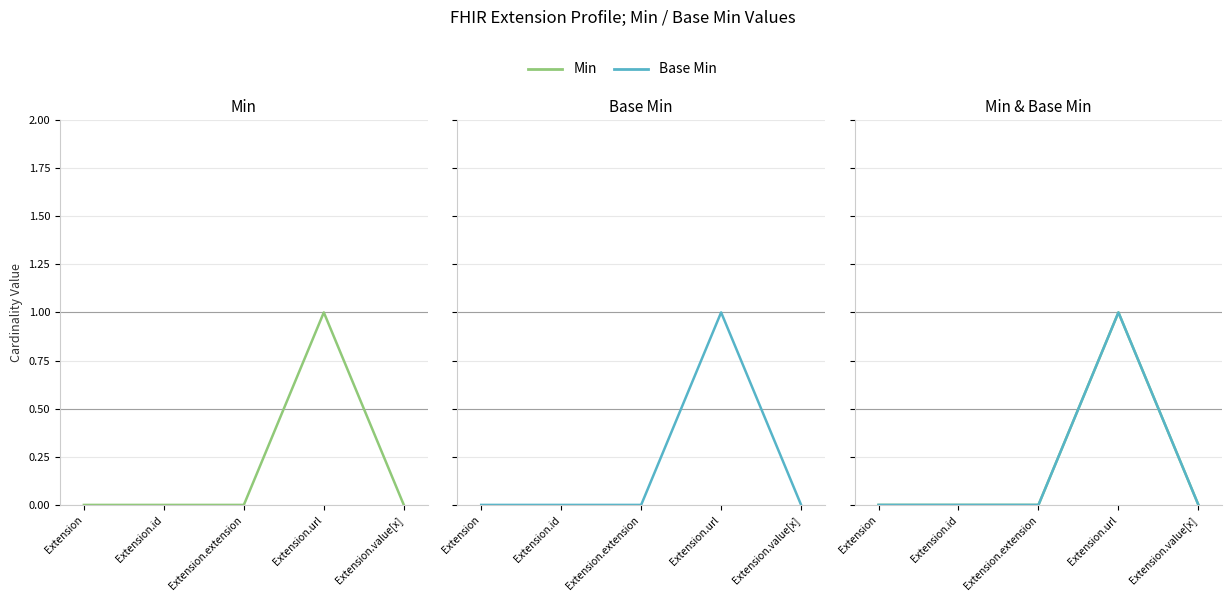

Between Extension.id and Extension.value[x], which is larger?

Extension.id